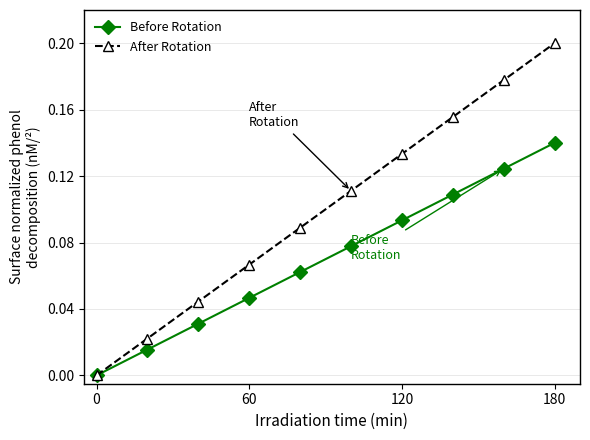

Rank the series by their maximum value, from highest to lowest.

After Rotation, Before Rotation